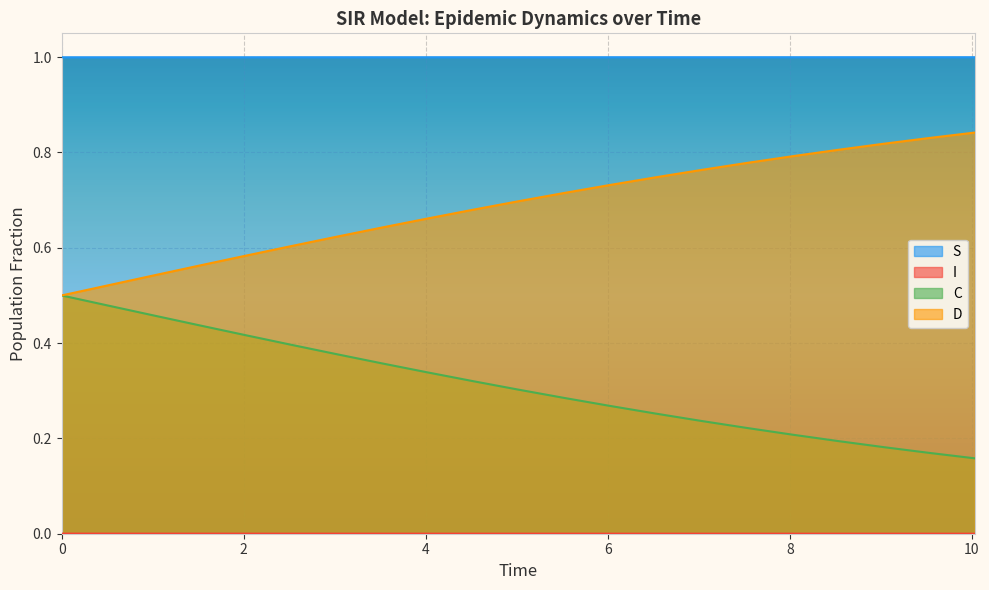

Does the chart display data point markers on the line(s)?

No